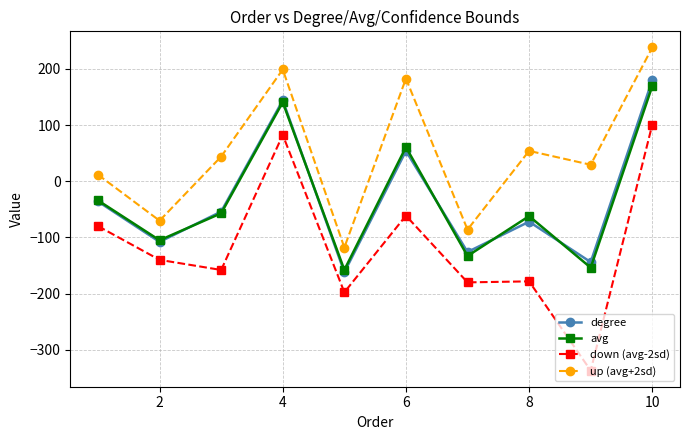

Which series has the largest total across all categories?

up (avg+2sd)